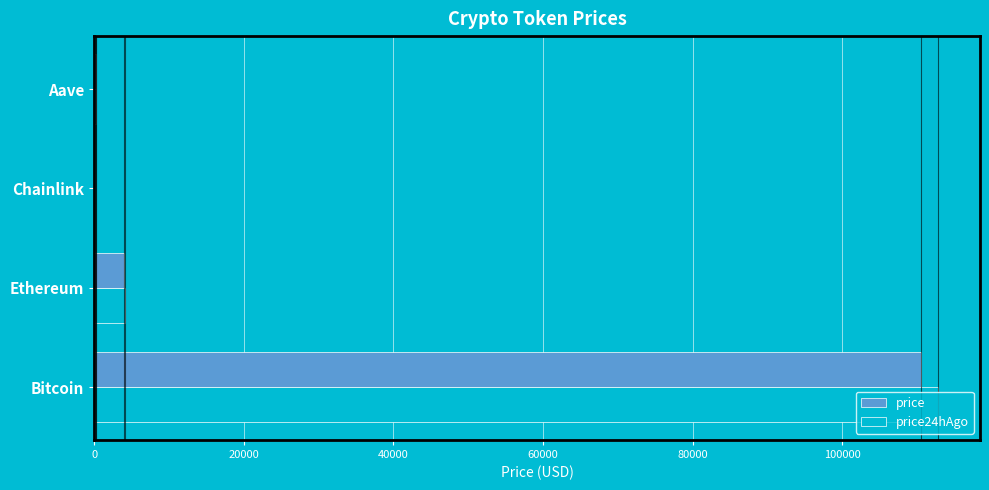

What is the sum of all price24hAgo values?

117143.8